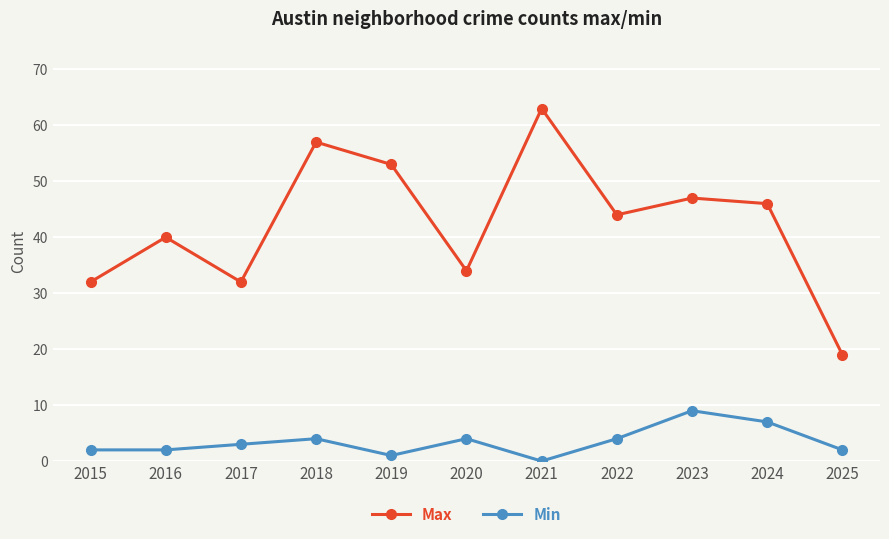

How many data points in Max are less than 44?

5